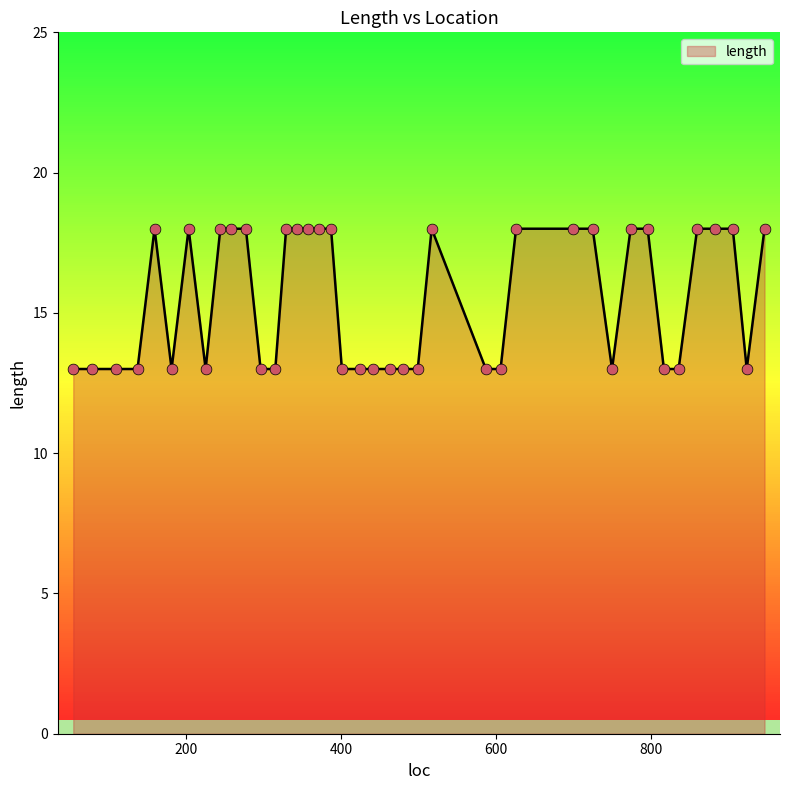

What is the greatest value displayed?

18